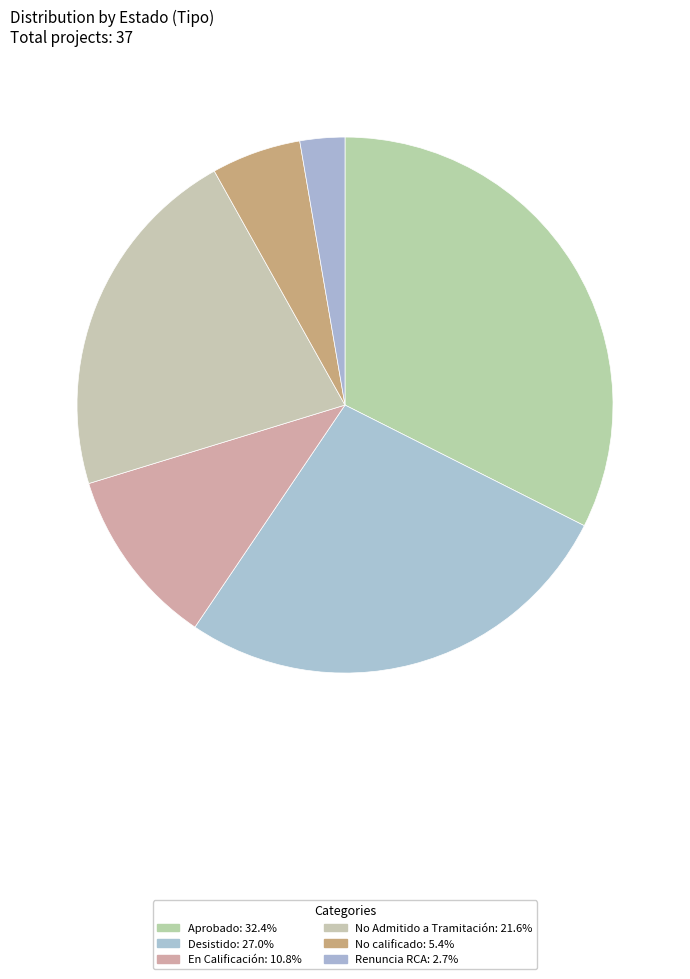

Between No calificado and Aprobado, which is larger?

Aprobado